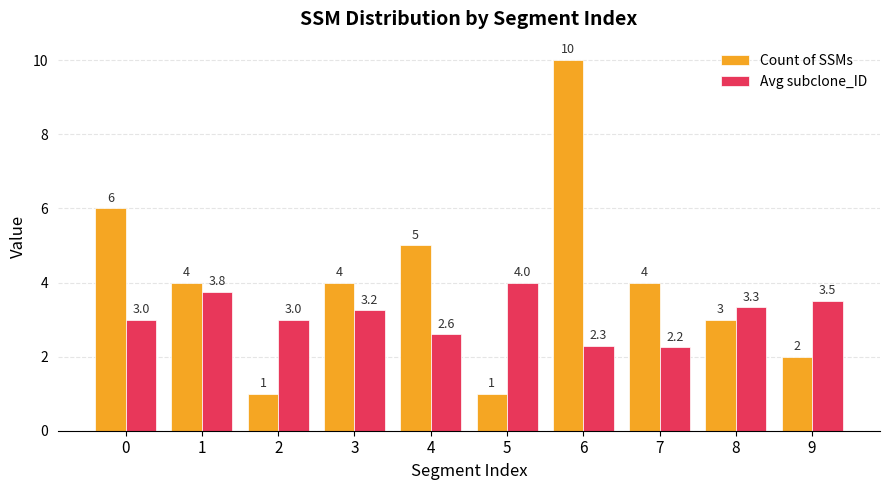

What is the highest value of the Count of SSMs series?

10.0